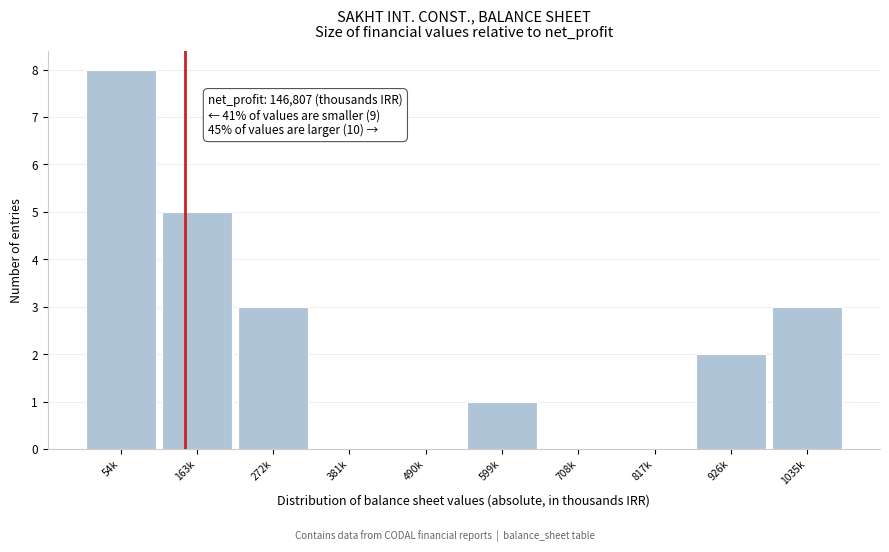

Reading right to left, what are all the values shown in this chart?

1035k=3	926k=2	817k=0	708k=0	599k=1	490k=0	381k=0	272k=3	163k=5	54k=8